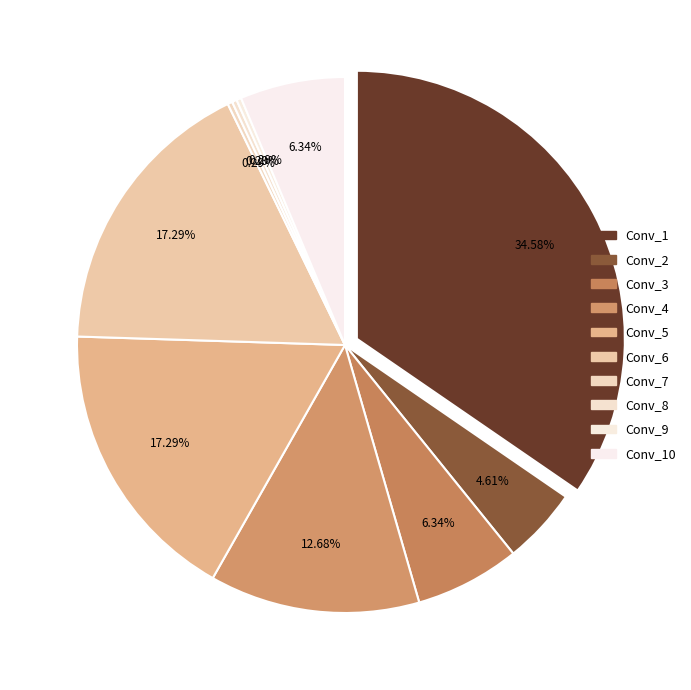

Rank the categories by value from lowest to highest.

Conv_7, Conv_8, Conv_9, Conv_2, Conv_3, Conv_10, Conv_4, Conv_5, Conv_6, Conv_1